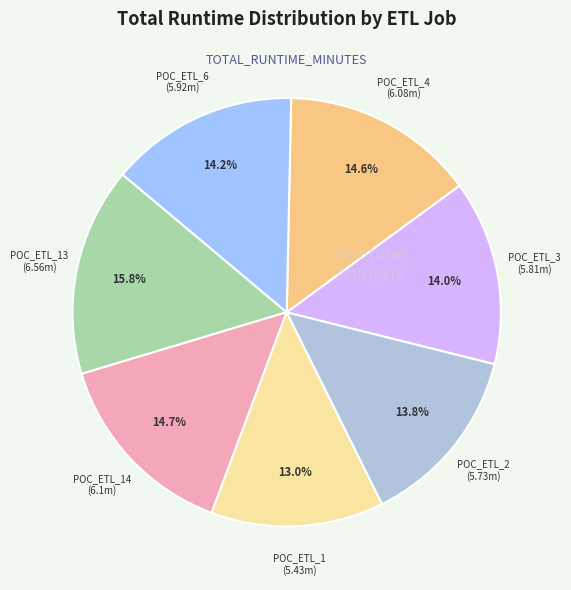

How many slices are in this pie chart?

7